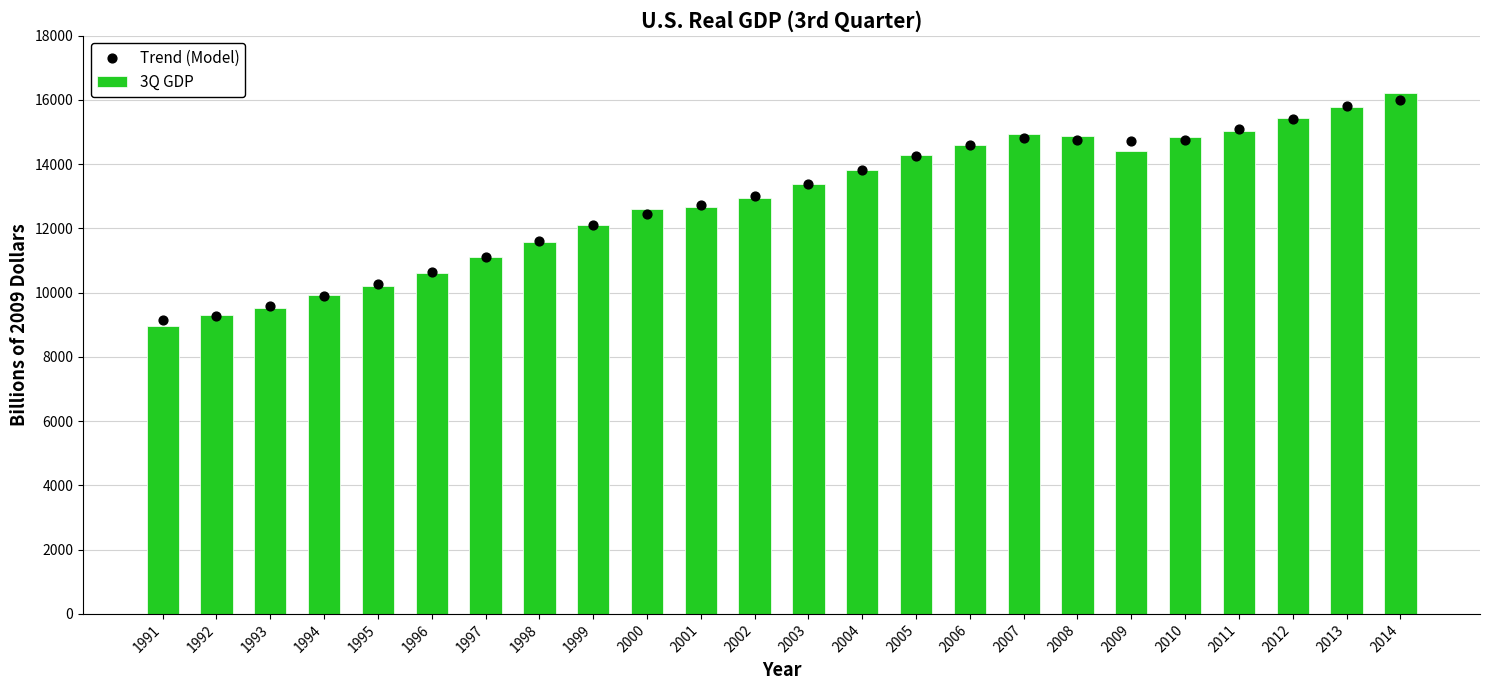

Which series has the widest spread of Y values?

3Q GDP